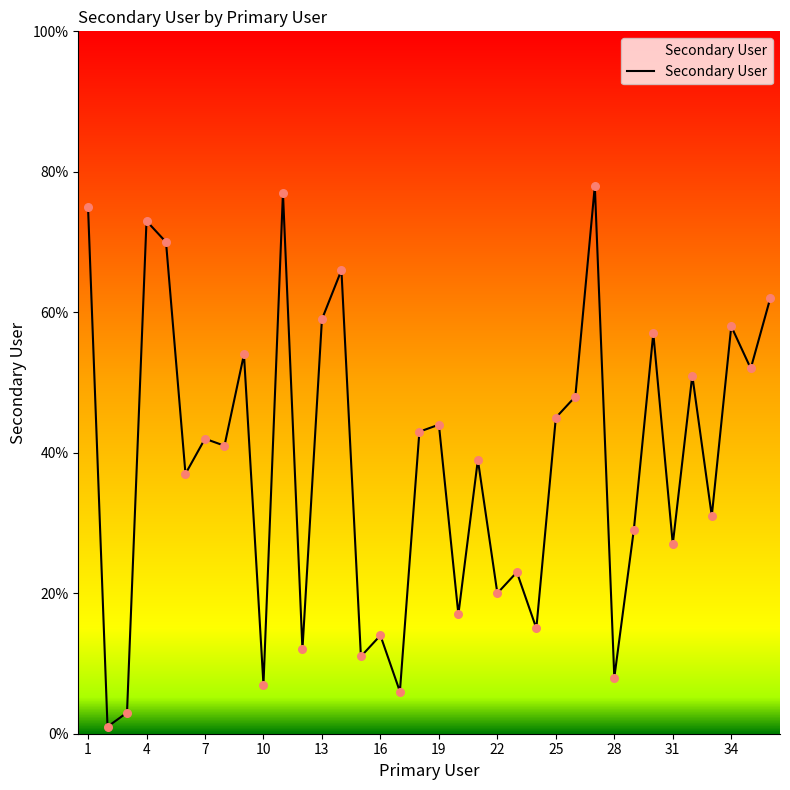

What is the greatest value displayed?

78